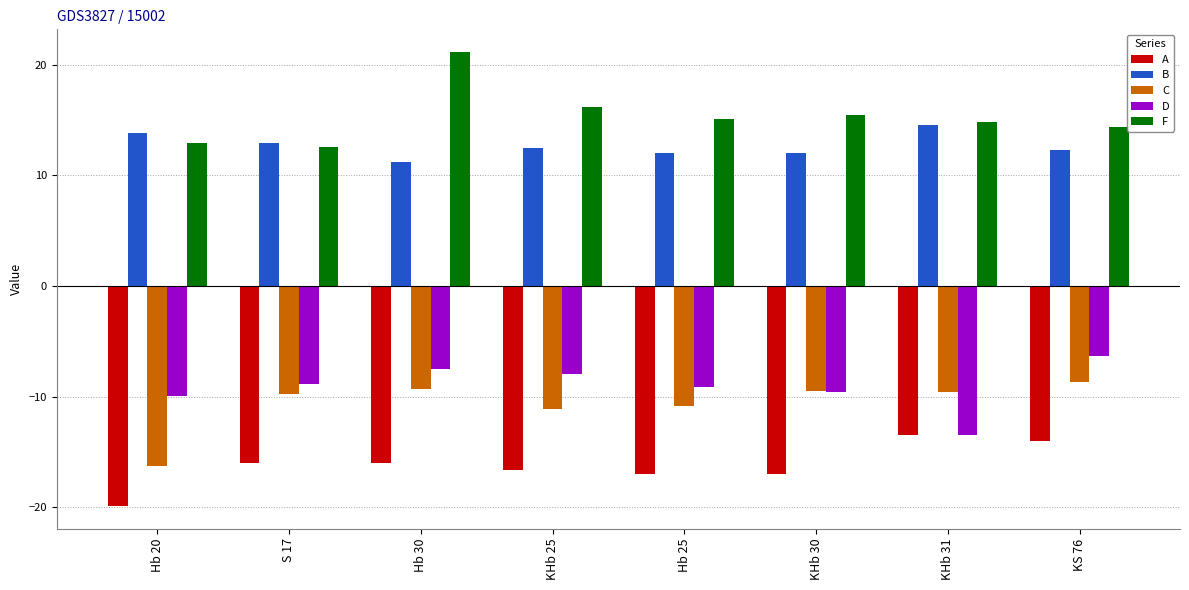

What is the difference between the maximum and minimum values in the C series?

7.6